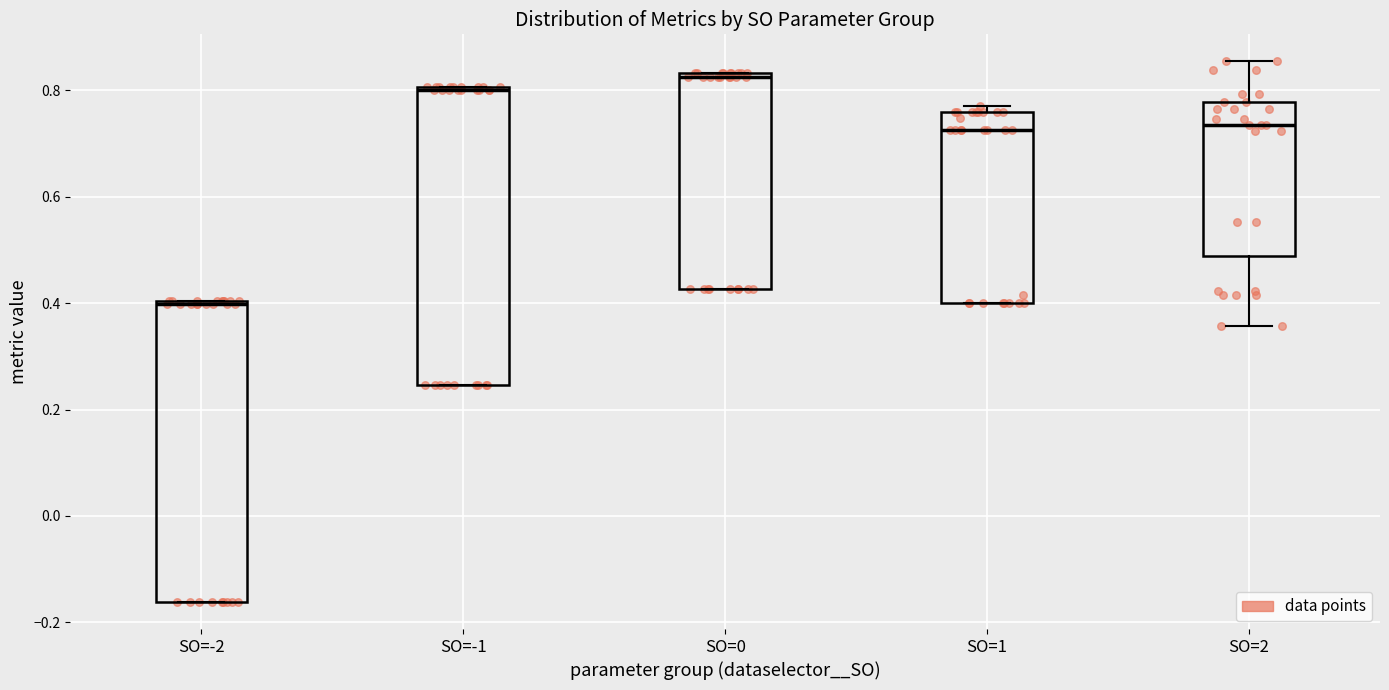

Reading left to right, transcribe this box plot: for each box, give where its median line is, the range the box spans, and where its two whiskers end, as read against the y-axis. The values are not printed on the chart, so give them approximately, as read against the axis.

SO=-2: median 0.40 (just below the box's upper edge), box -0.16 to 0.40, whiskers -0.16 to 0.40
SO=-1: median 0.80, box 0.24 to 0.80, whiskers 0.24 to 0.80
SO=0: median 0.82, box 0.42 to 0.84, whiskers 0.42 to 0.84
SO=1: median 0.72, box 0.40 to 0.76, whiskers 0.40 to 0.78
SO=2: median 0.74, box 0.48 to 0.78, whiskers 0.36 to 0.86